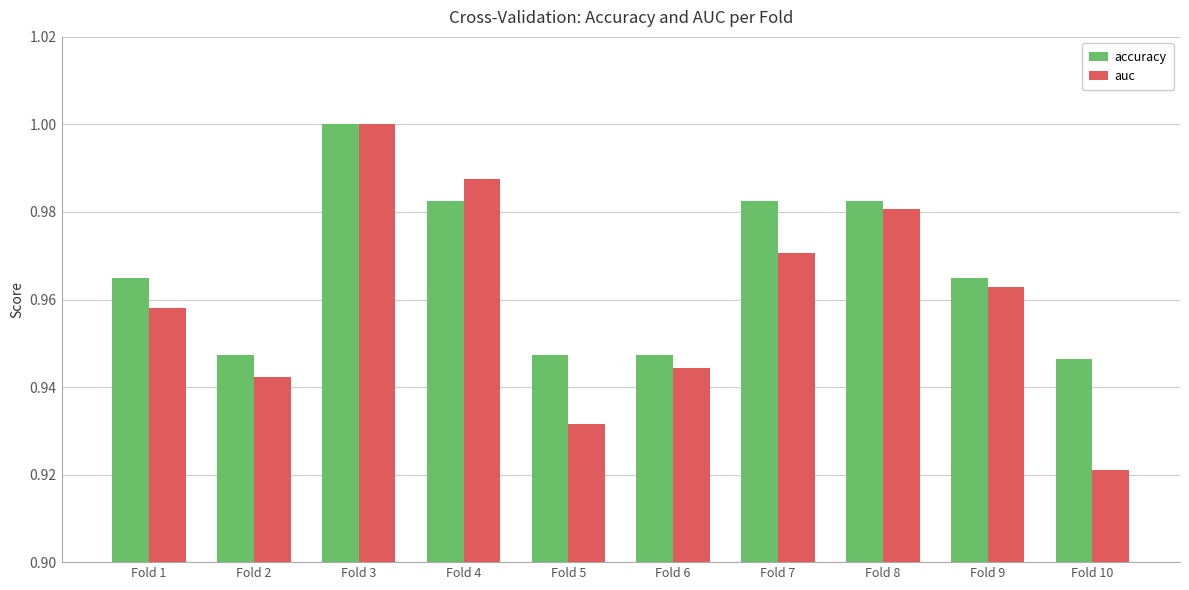

At Fold 1, list the series in order from smallest to largest.

auc, accuracy